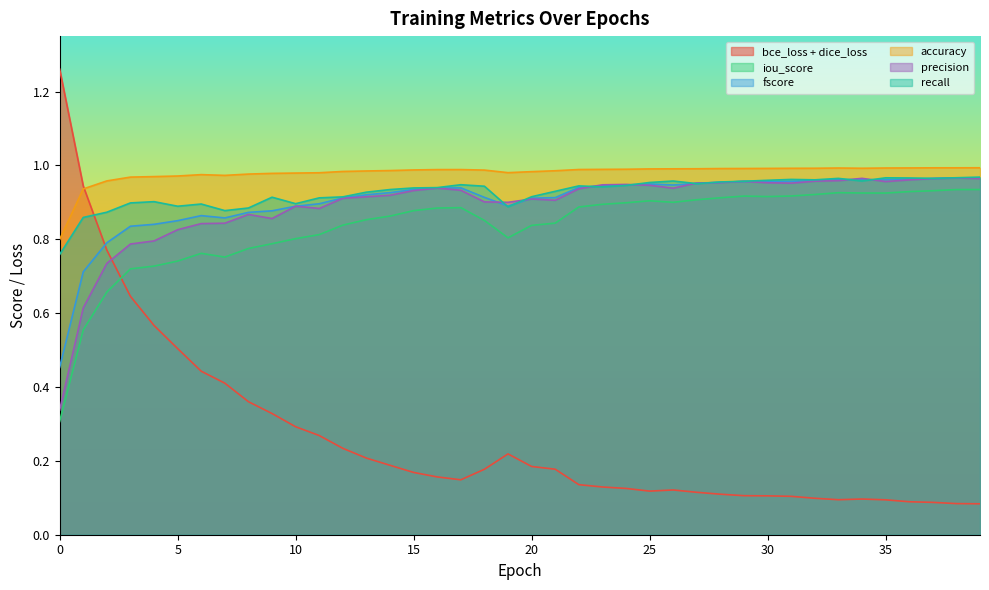

What is the value of the recall point at the 38th from the left?

1.0